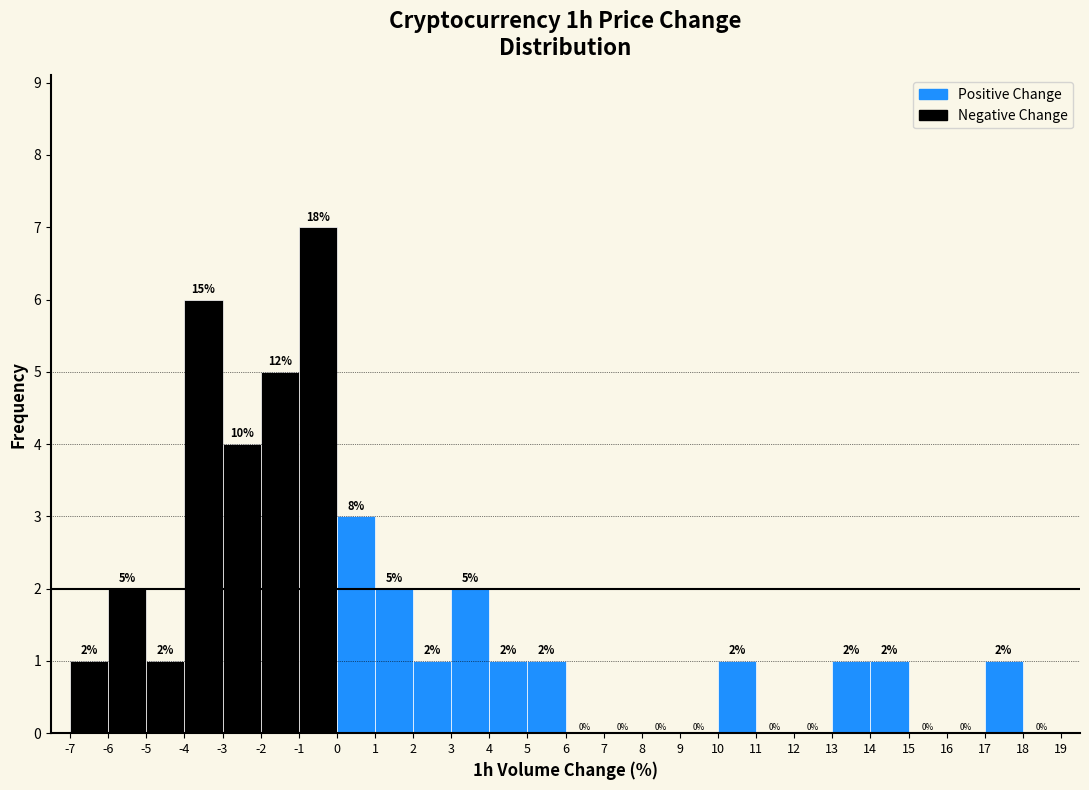

Over which range of the x-axis is the bar tallest?

-1 to 0